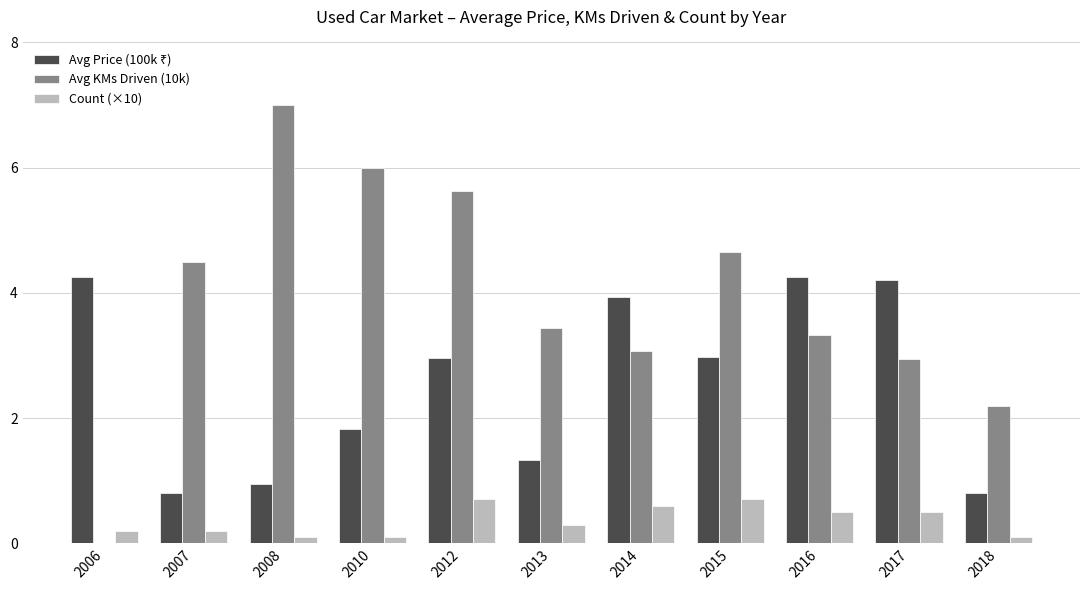

At which category is the sum across all series the highest?

2012